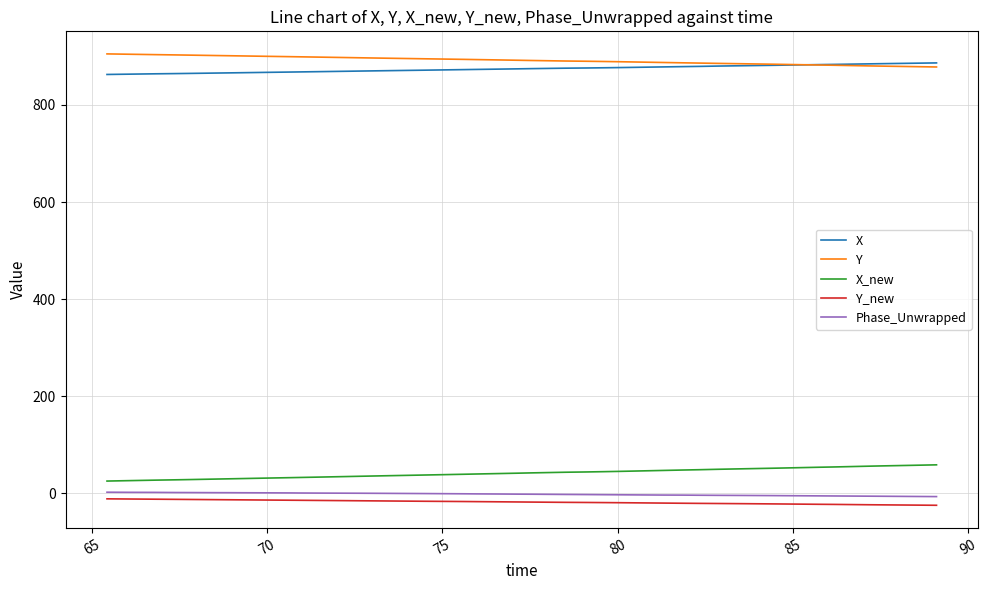

True or false: X_new and X intersect in this chart.

False